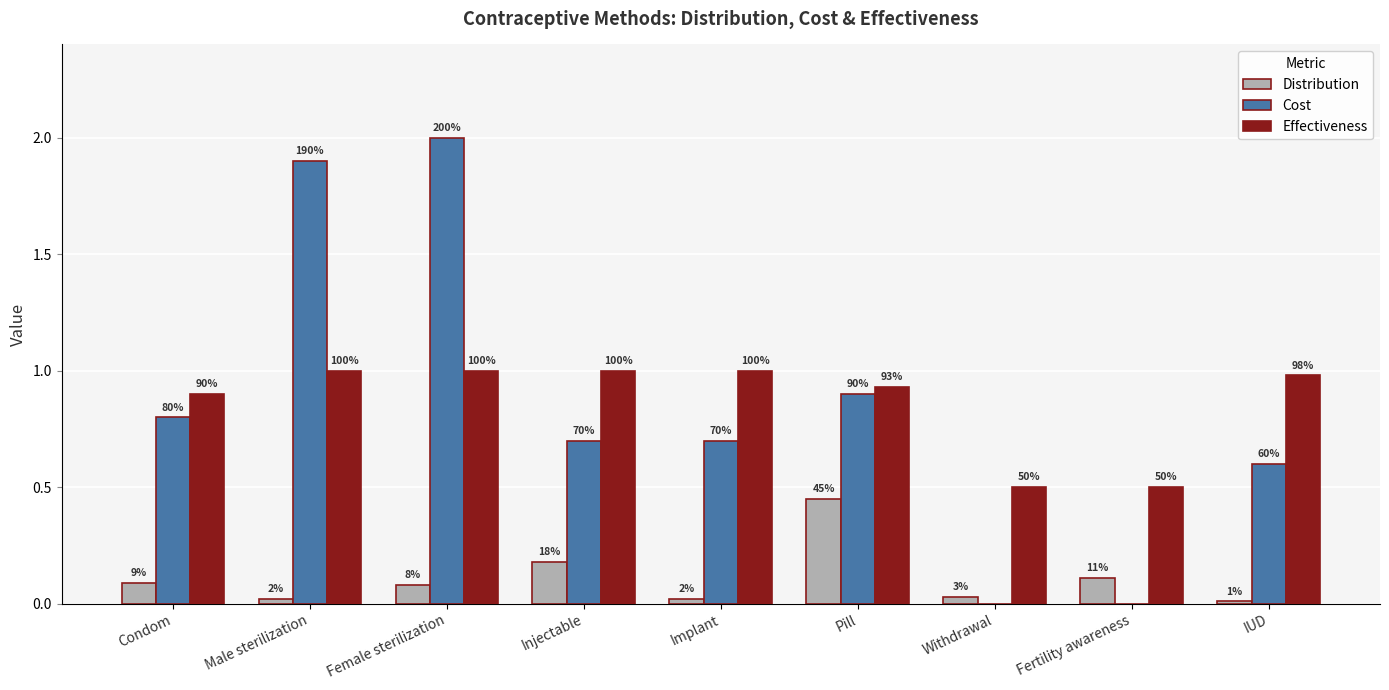

Reading left to right, list all the values displayed in this chart.

Distribution: 0.1	0.0	0.1	0.2	0.0	0.5	0.0	0.1	0.0
Cost: 0.8	1.9	2.0	0.7	0.7	0.9	0.0	0.0	0.6
Effectiveness: 0.9	1.0	1.0	1.0	1.0	0.9	0.5	0.5	1.0